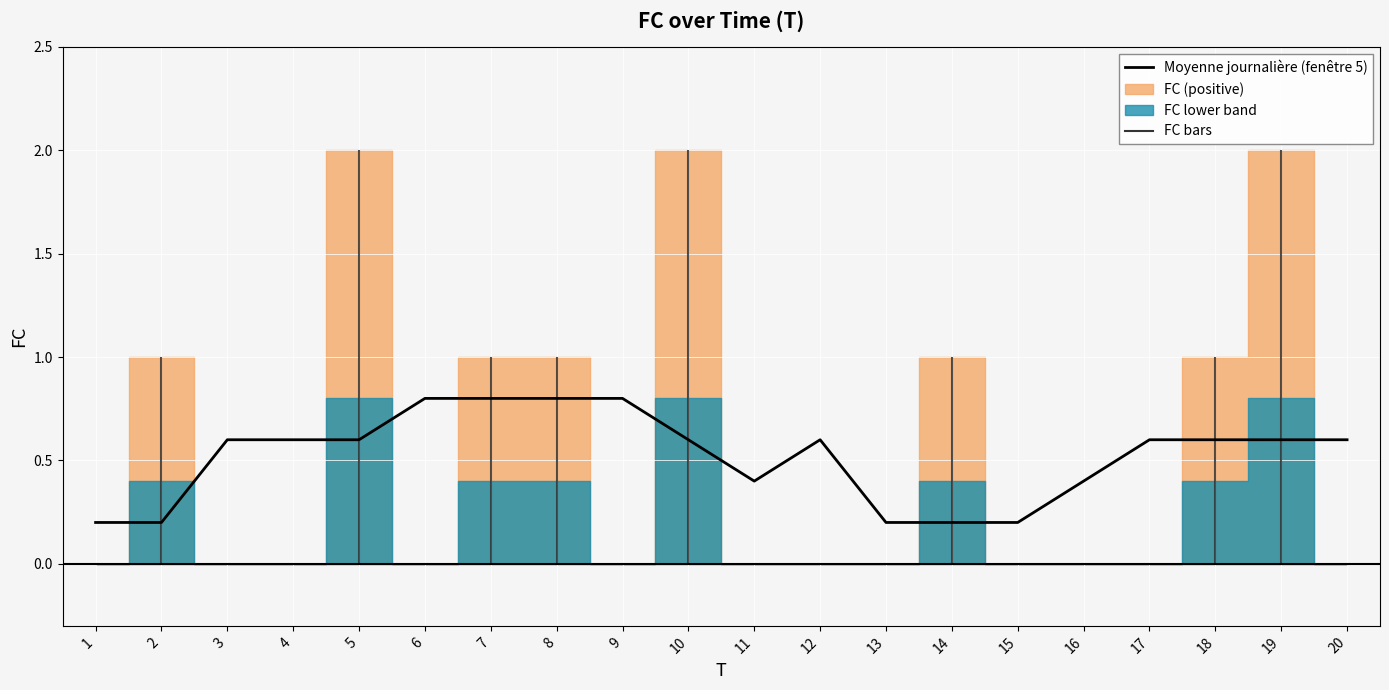

List the labels in order of value, largest first.

6, 7, 8, 9, 3, 4, 5, 10, 12, 17, 18, 19, 20, 11, 16, 1, 2, 13, 14, 15